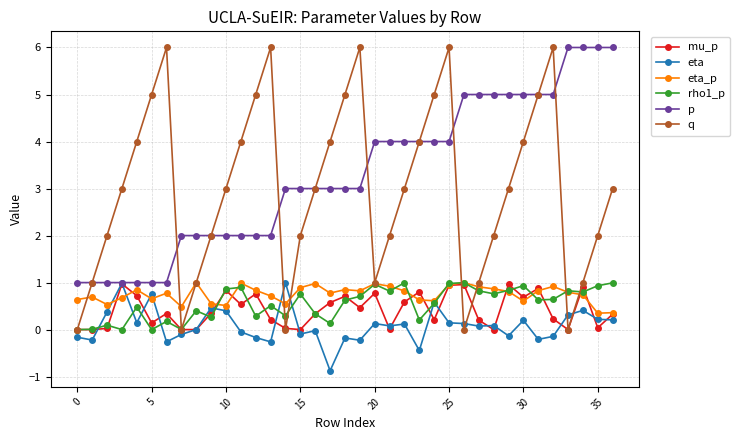

What is the difference between the second highest and second lowest values in the eta series?

1.4